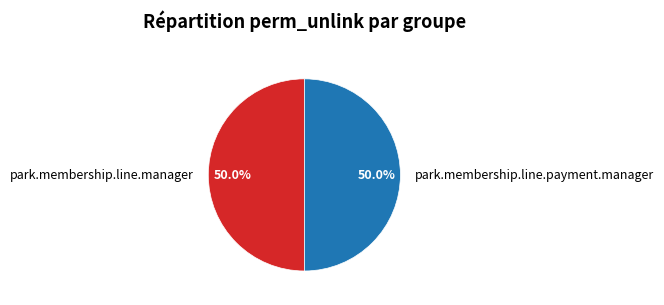

What is the ratio of the value at park.membership.line.manager to the value at park.membership.line.payment.manager?

1.0